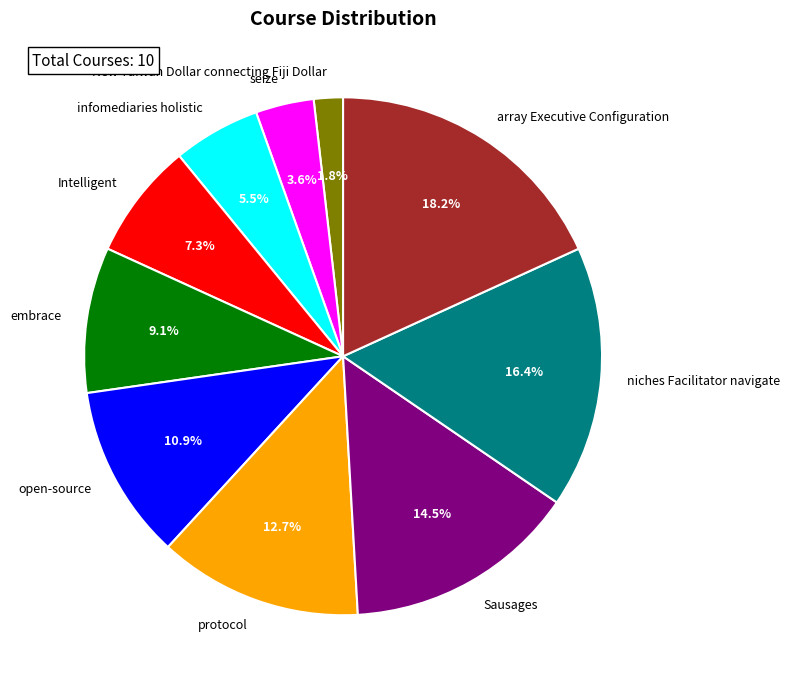

Count the number of slices in the pie.

10